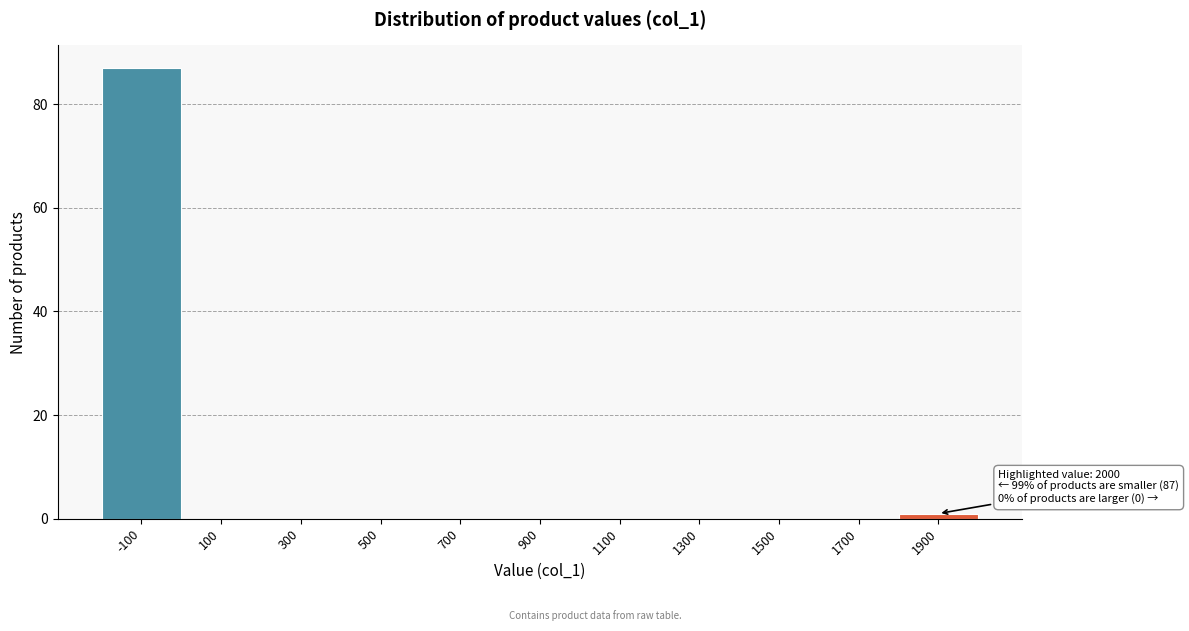

Reading left to right, extract all data points from this chart.

-100=87	100=0	300=0	500=0	700=0	900=0	1100=0	1300=0	1500=0	1700=0	1900=1